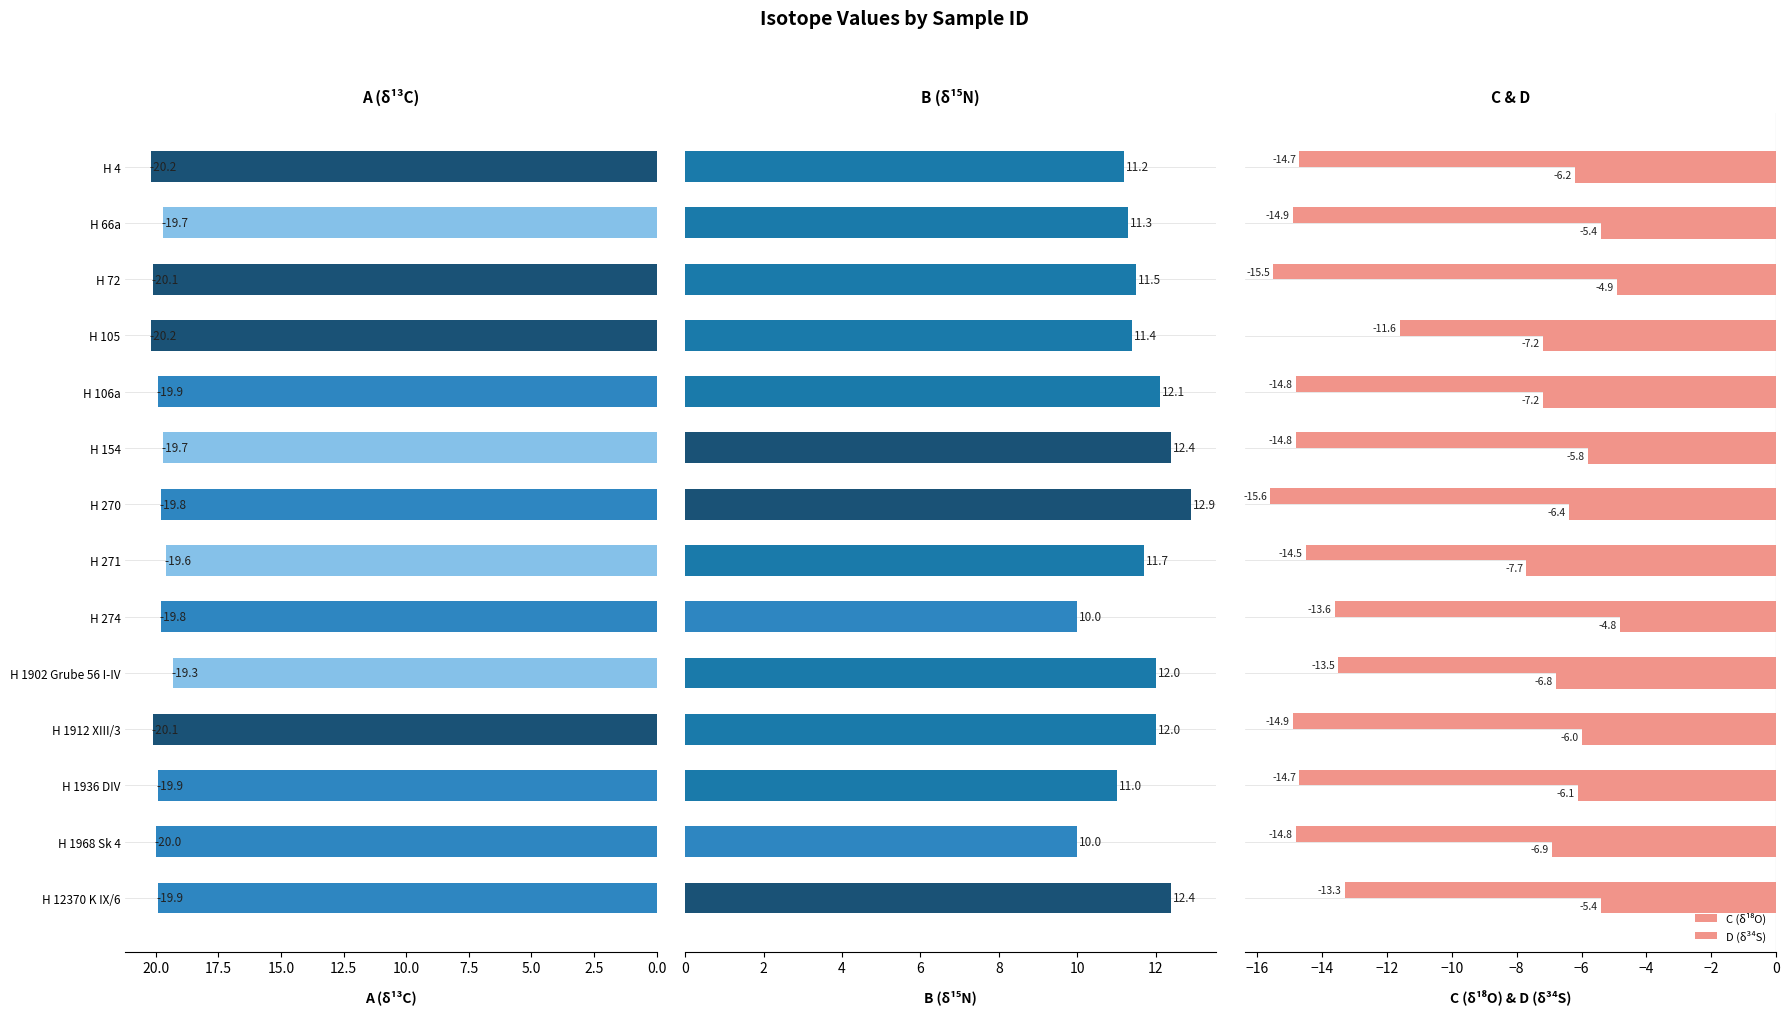

Which series changed the most between 20.0 and 22.5?

B (δ¹⁵N)